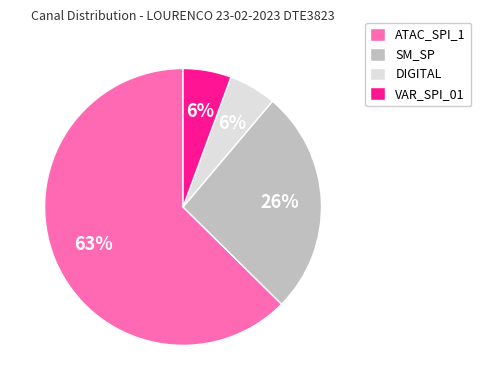

Is it true that ATAC_SPI_1 is 53% of the pie?

False